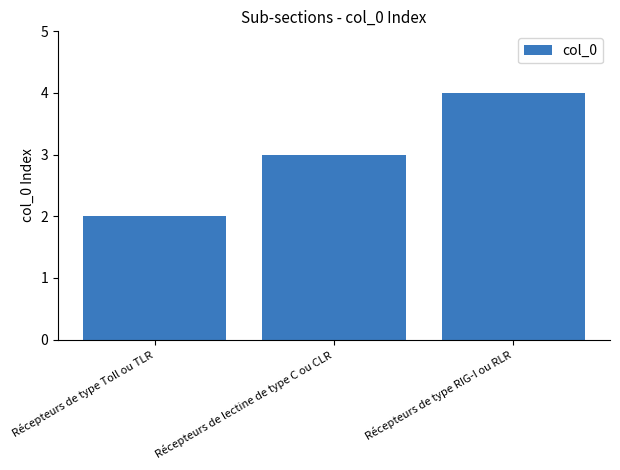

What is the difference between the values at Récepteurs de lectine de type C ou CLR and Récepteurs de type Toll ou TLR?

1